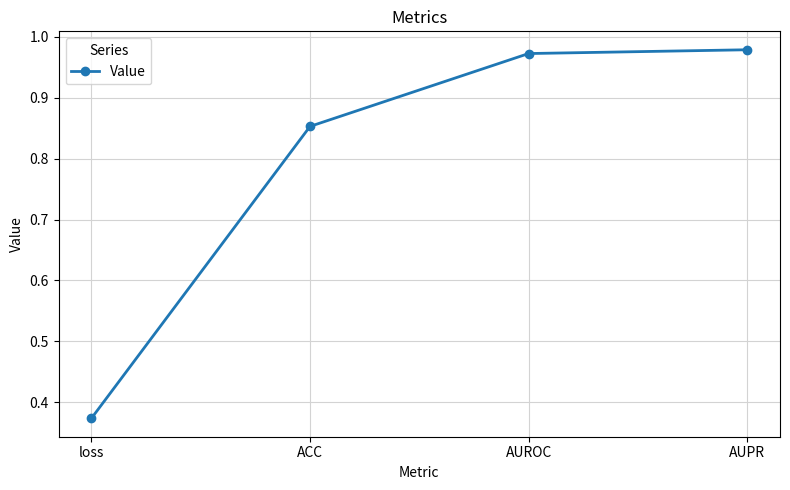

What is the label of the 1st point from the right?

AUPR